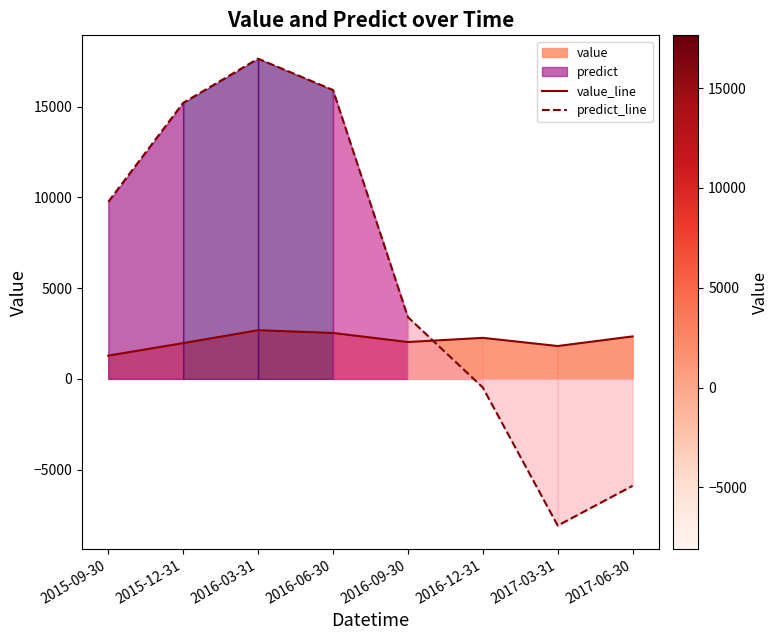

How many intersections are there between predict_line and value_line?

1